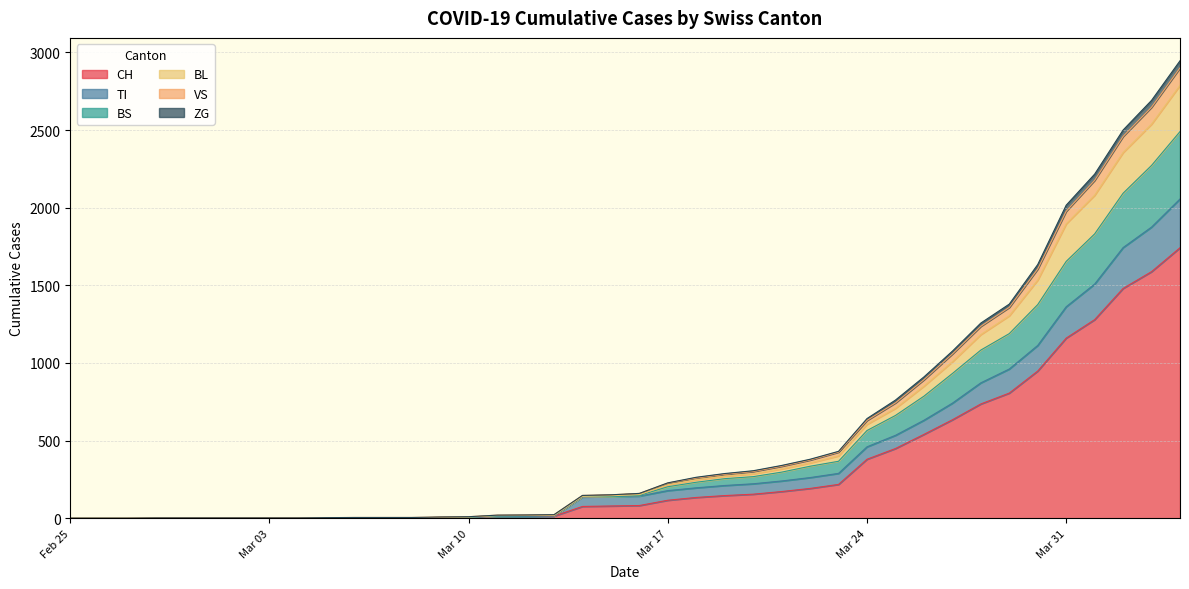

What is the maximum value for CH?

1742